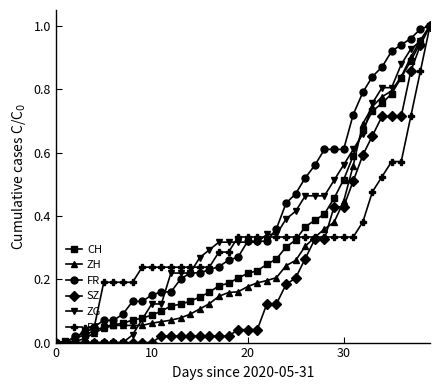

How many series are shown in this chart?

6